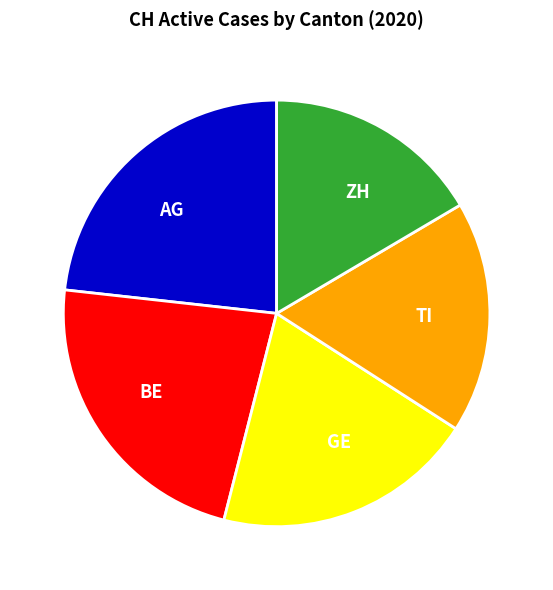

Approximately how many times larger is the value at ZH compared to AG?

0.7